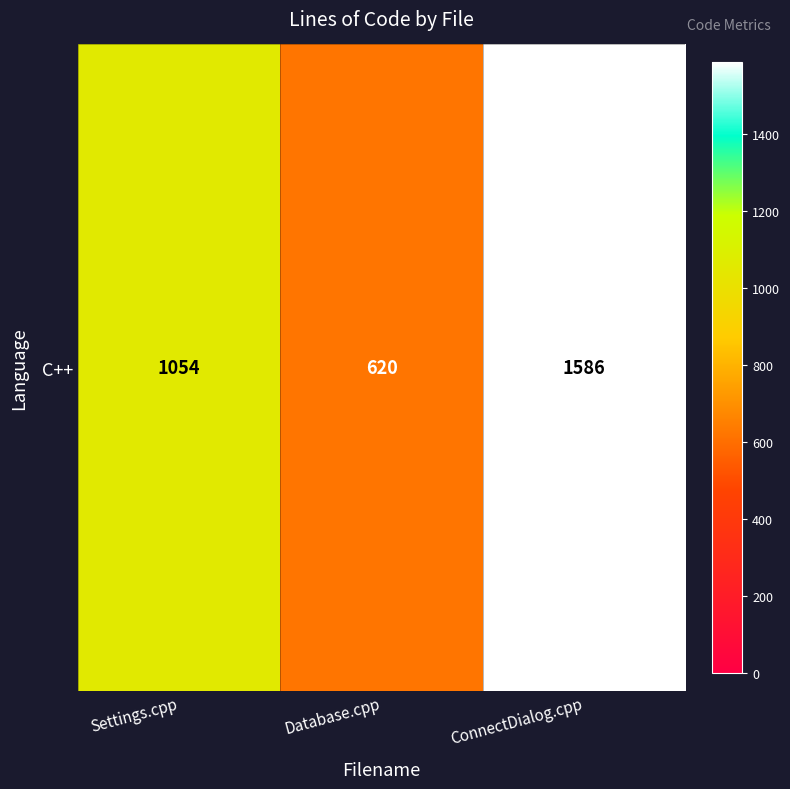

At which label is the value closest to 1103?

Settings.cpp